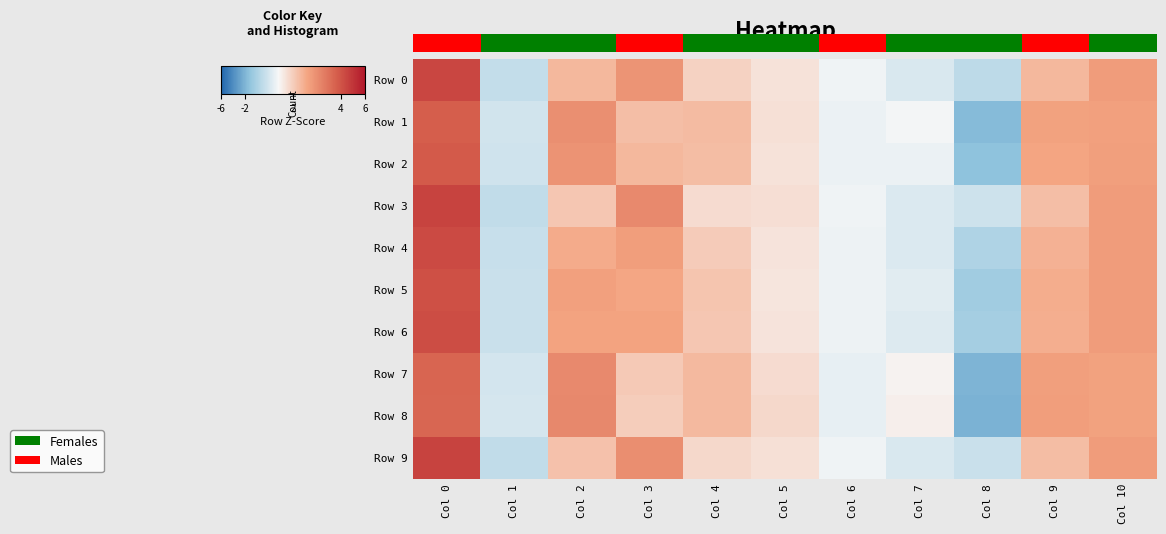

At which category does the chart reach its minimum across all series?

Col 8